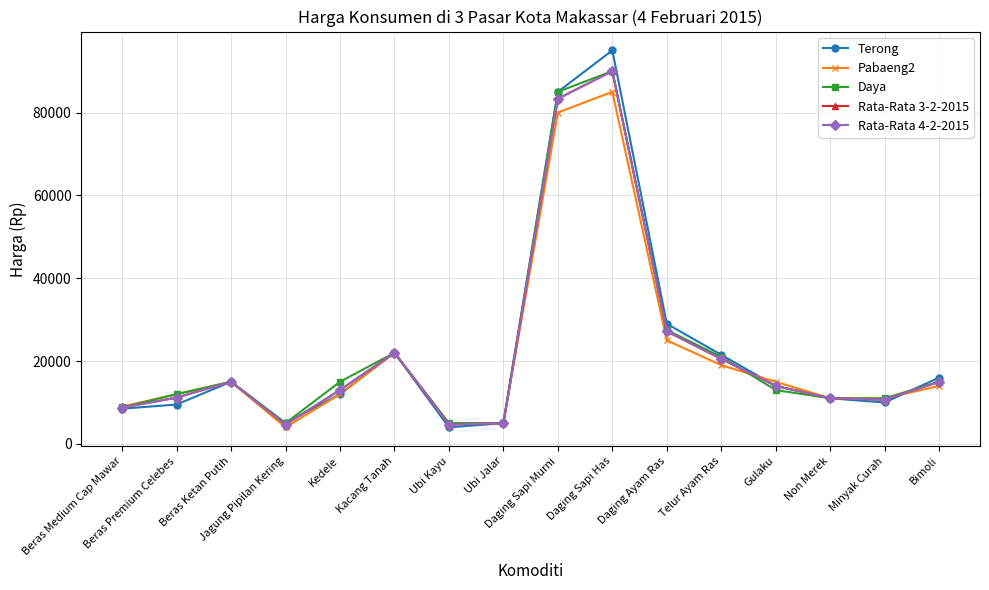

Which category has the highest value across all series?

Daging Sapi Has